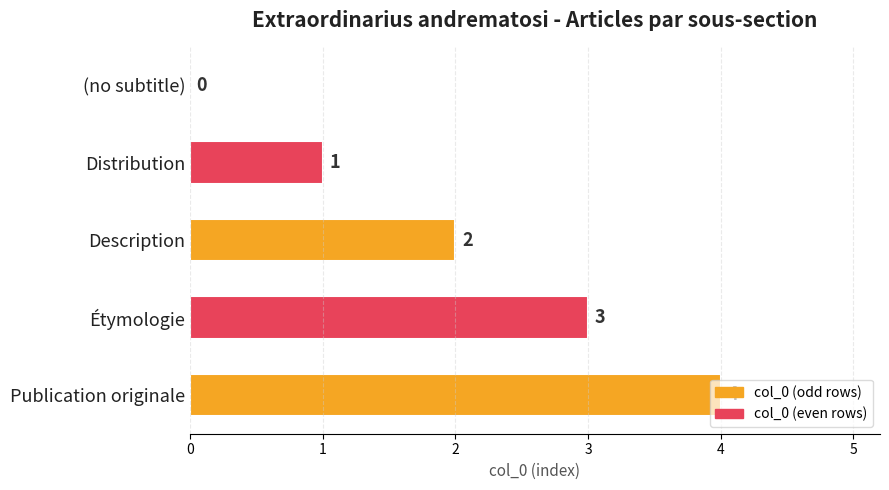

How many values are between 1 and 3?

3